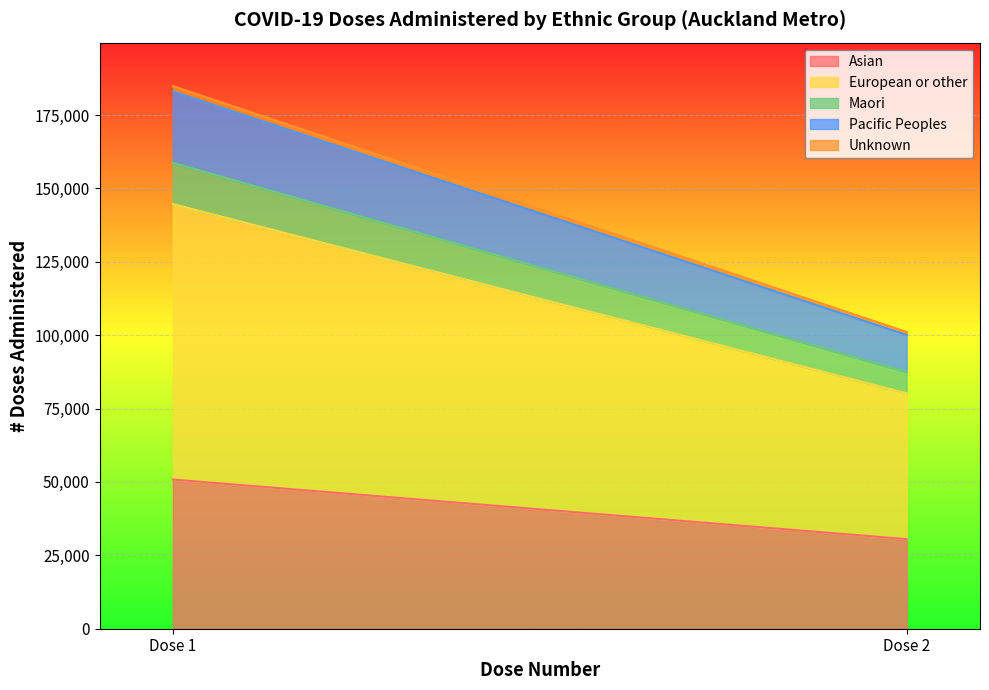

Between Dose 2 and Dose 1, which is larger?

Dose 1